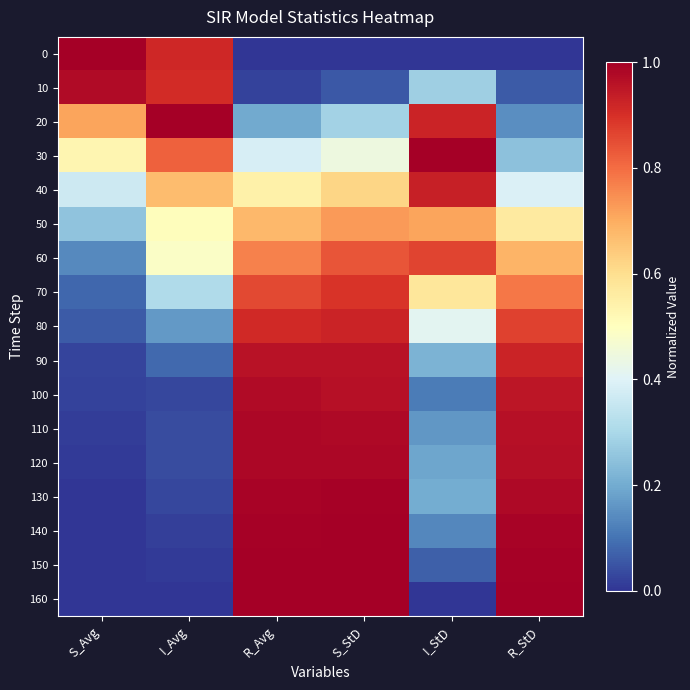

Rank the series at R_StD from lowest to highest value.

0, 10, 20, 30, 40, 50, 60, 70, 80, 90, 100, 110, 120, 130, 140, 150, 160